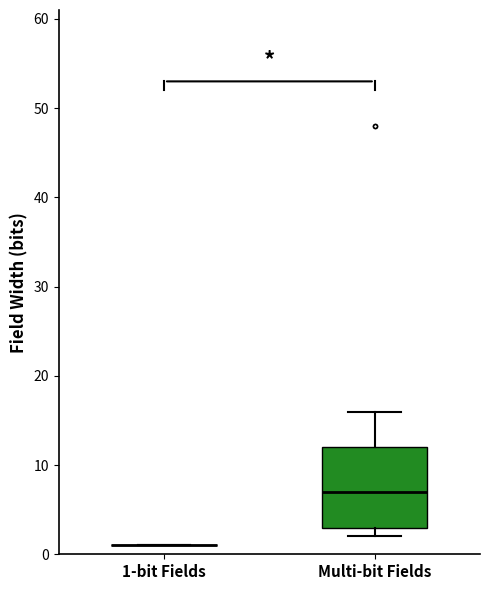

Reading left to right, read every box against the y-axis: the position of its median line, the range the box covers, and the ends of its whiskers. The values are not printed on the chart, so give them approximately, as read against the axis.

1-bit Fields: box collapsed to a line at 1, whiskers 1 to 1
Multi-bit Fields: median 7, box 3 to 12, whiskers 2 to 16